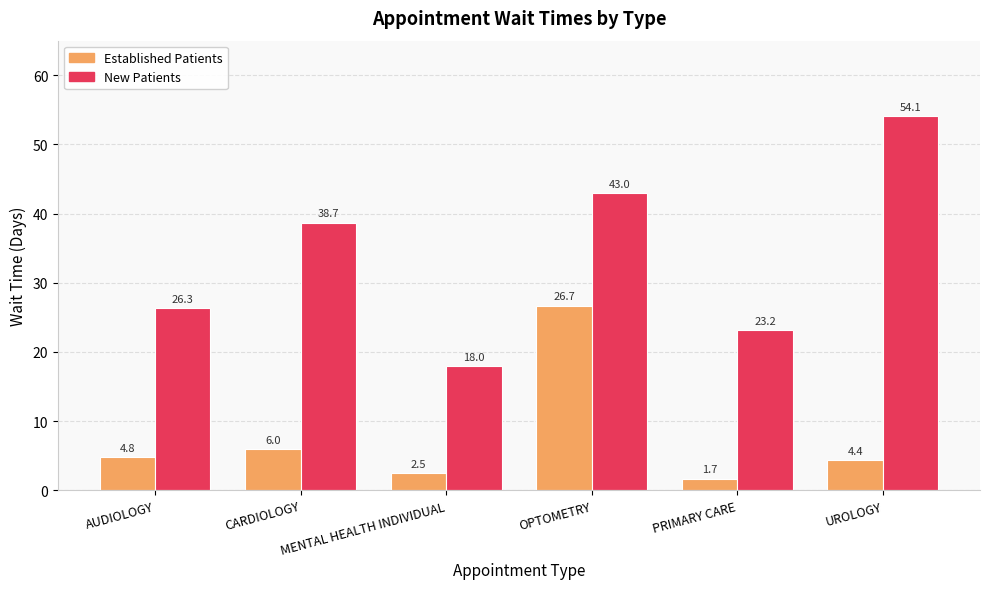

At which category is the sum across all series the highest?

OPTOMETRY